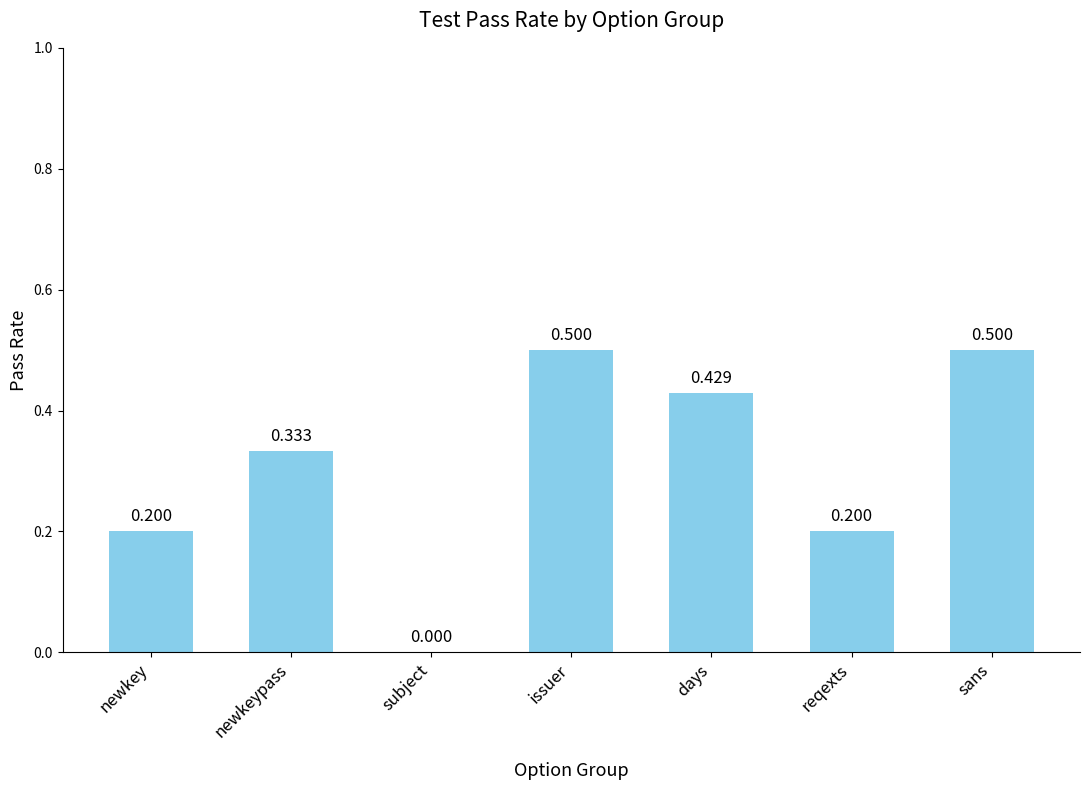

Which has a higher value, newkey or sans?

sans